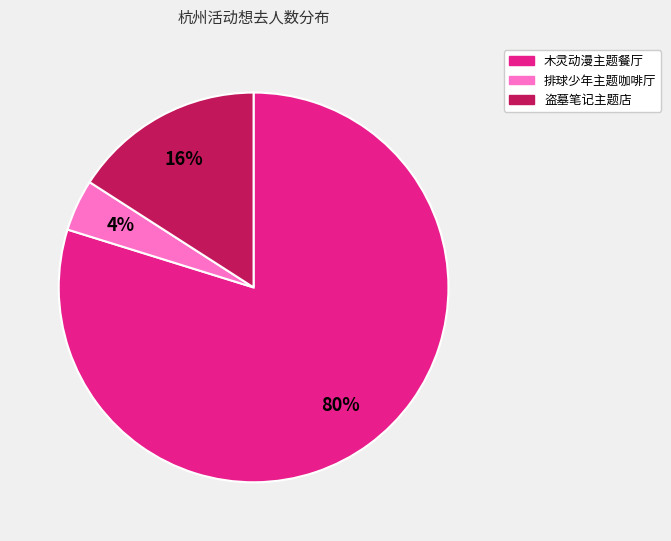

Count the number of slices in the pie.

3